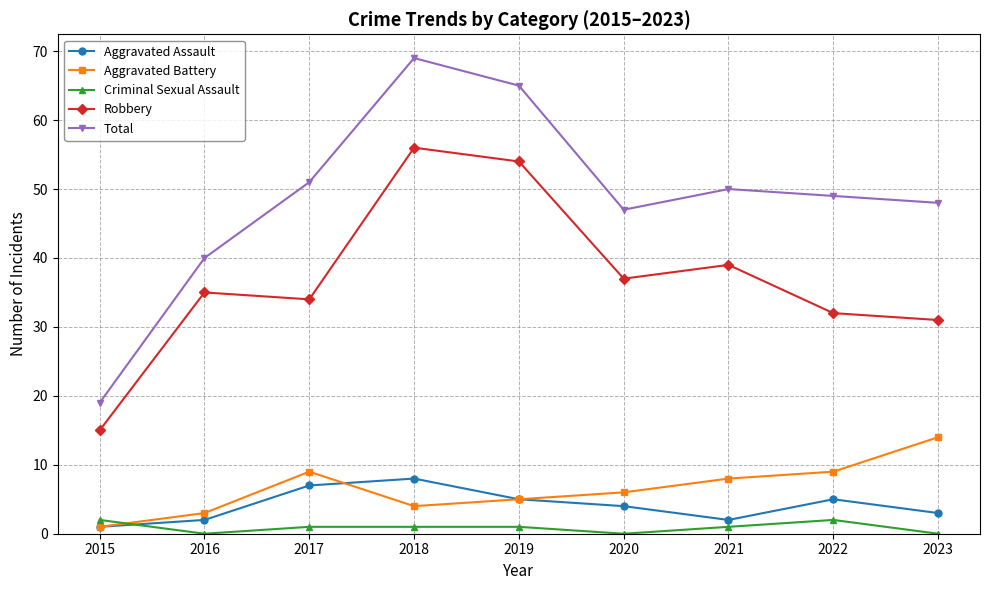

What is the minimum value for Robbery?

15